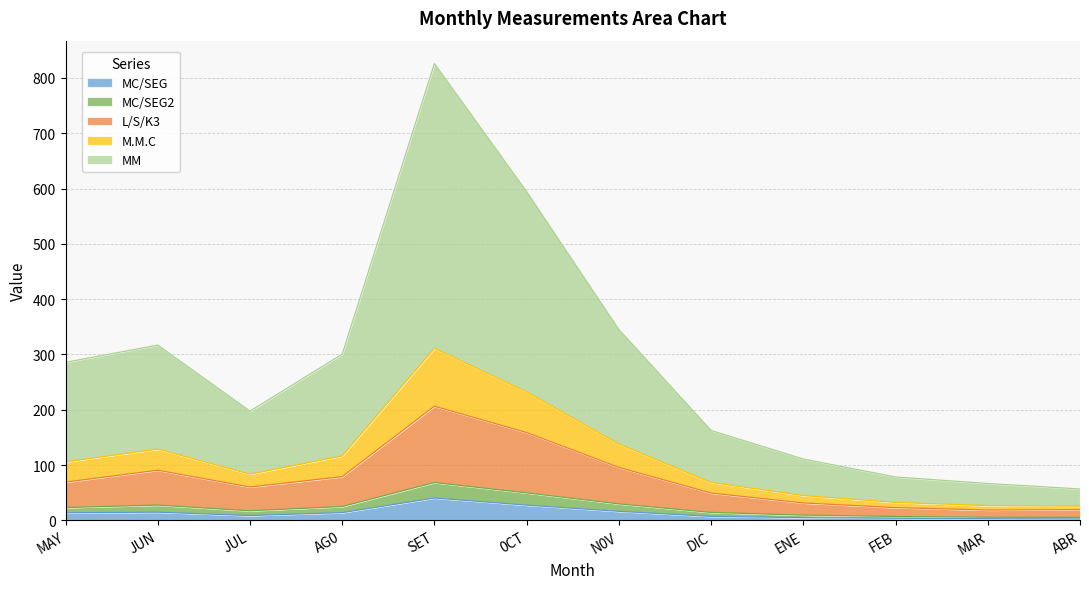

What value does the MC/SEG series have at SET?

40.4